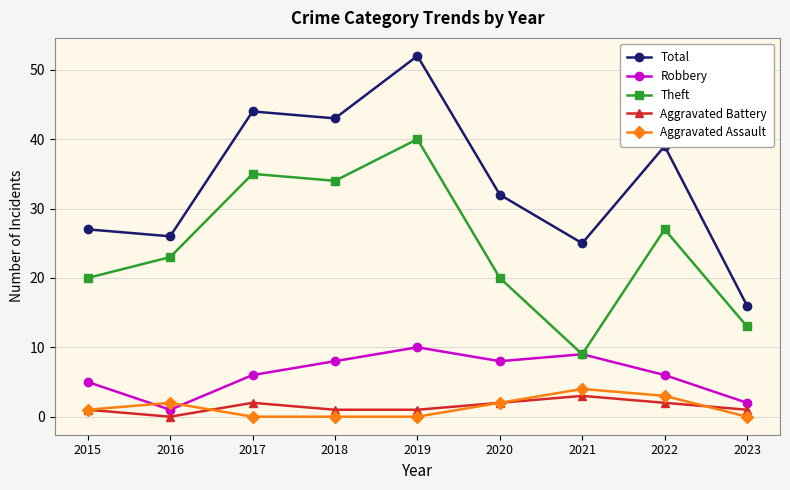

What is the spread (max minus min) of values at 2017?

44